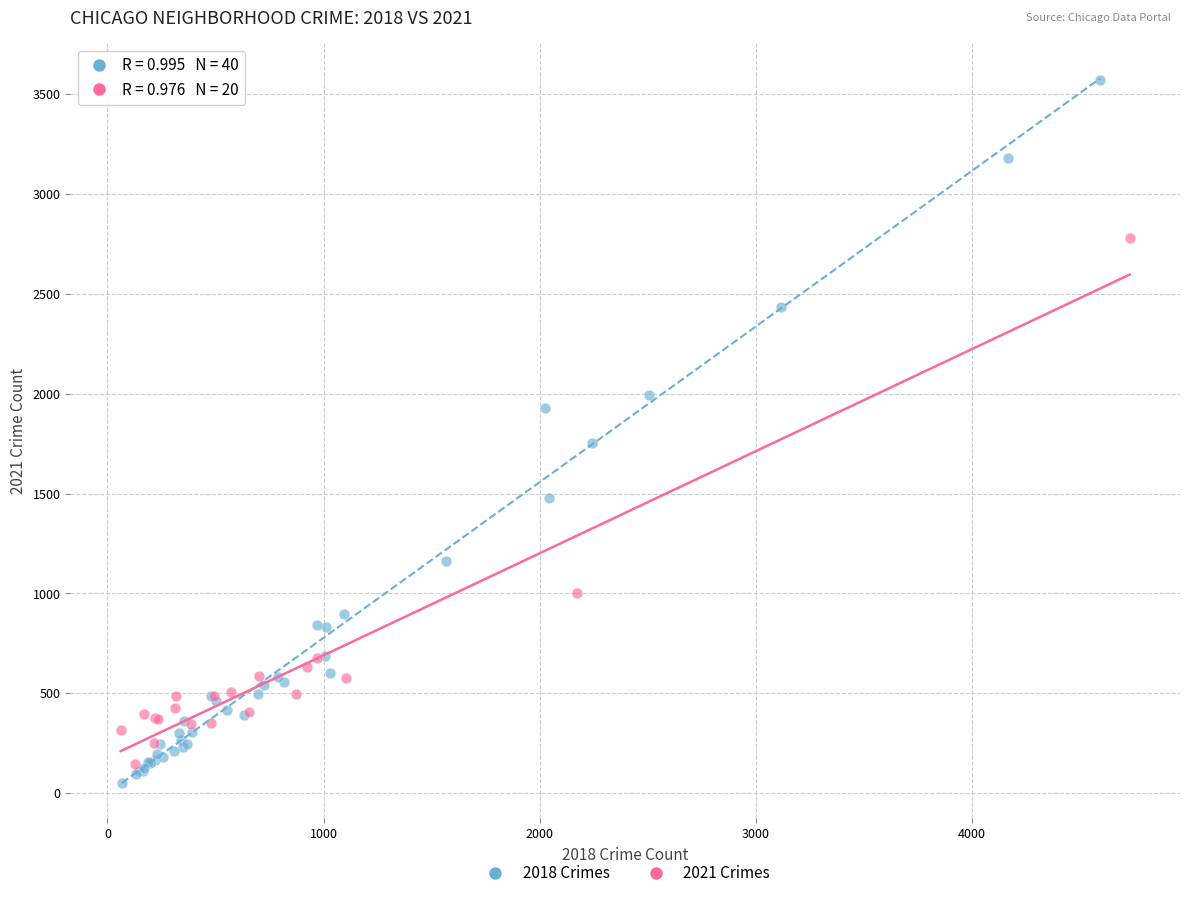

Which series has the widest spread of Y values?

2018 Crimes